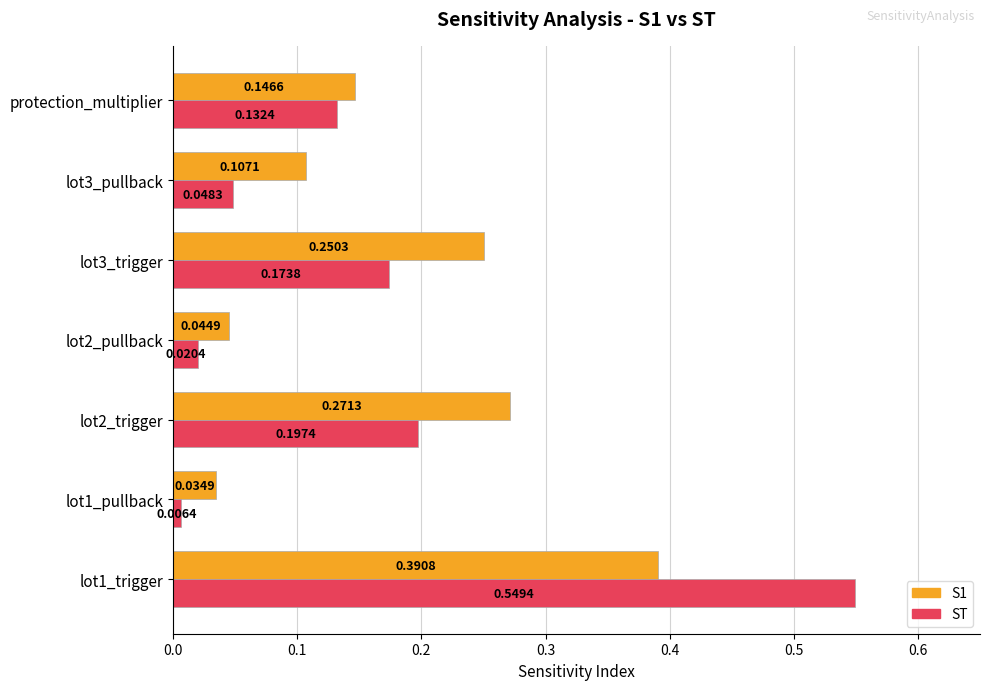

Is the value of ST at lot1_trigger greater than the value of S1 at lot3_trigger?

Yes